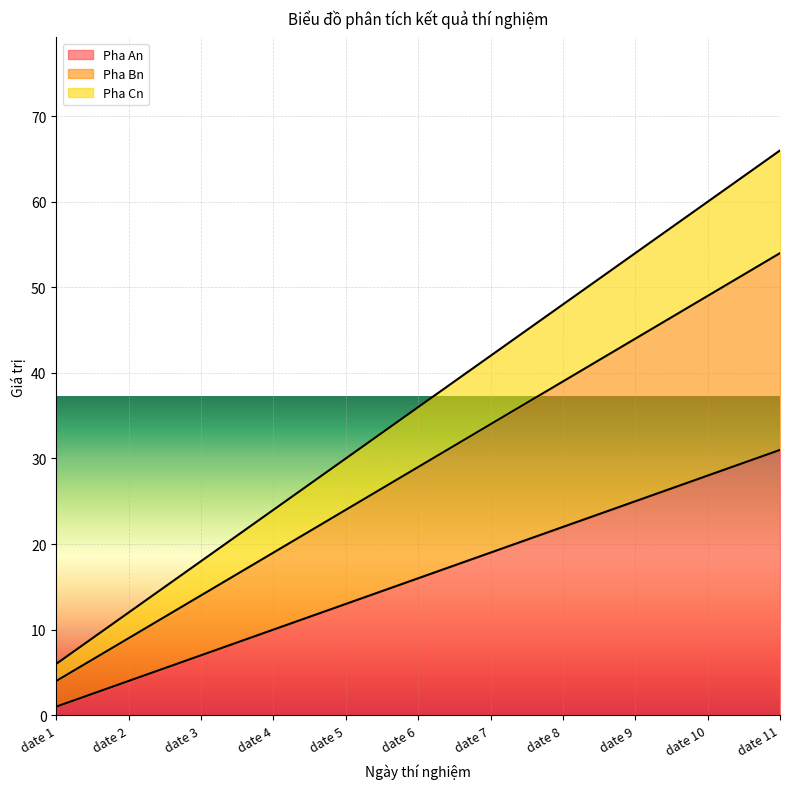

What is the value of the Pha An point at the 9th from the left?

25